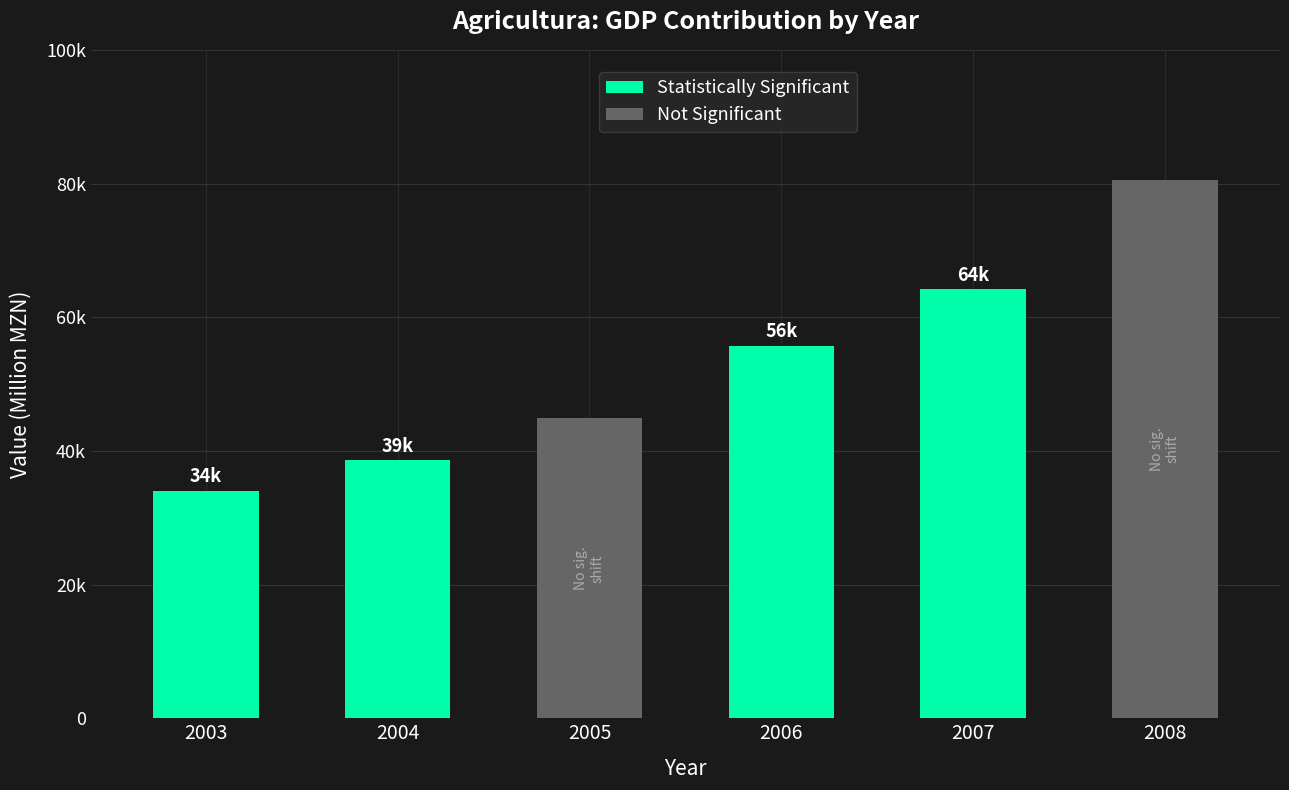

Does the chart contain any negative values?

No